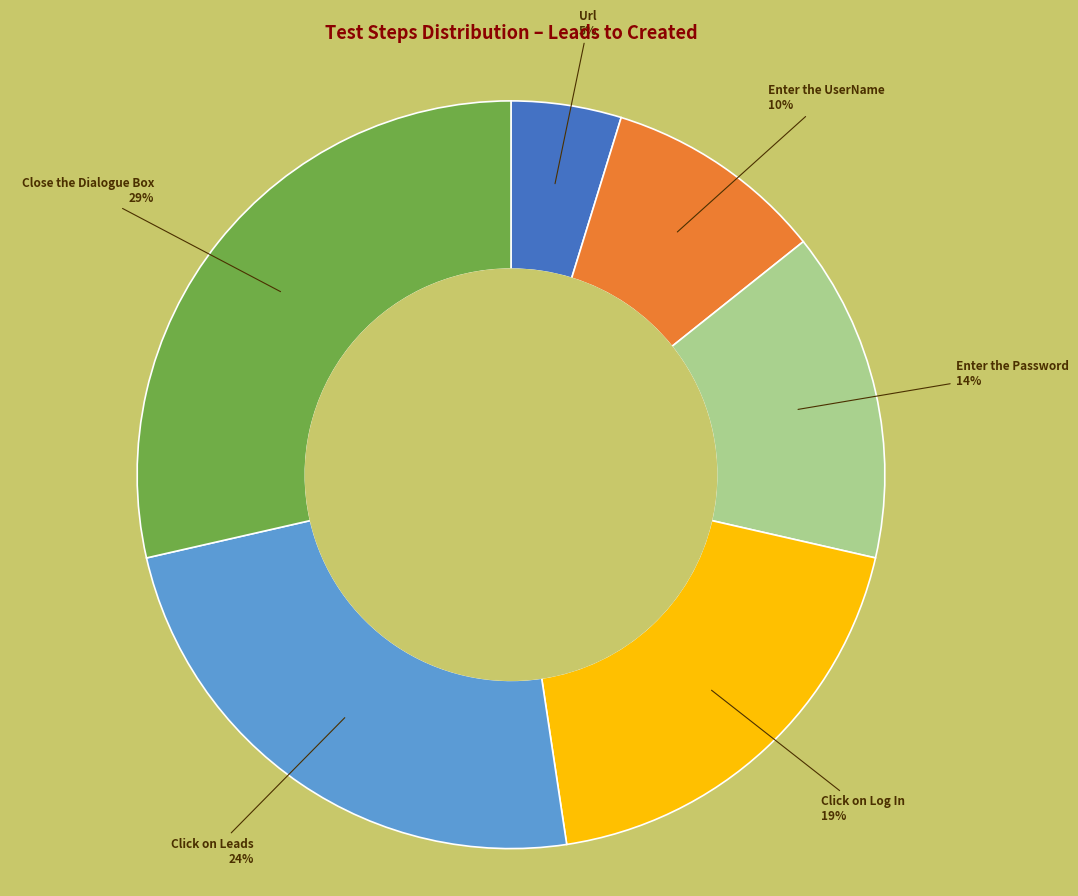

Is there any slice that represents more than half of the pie?

No